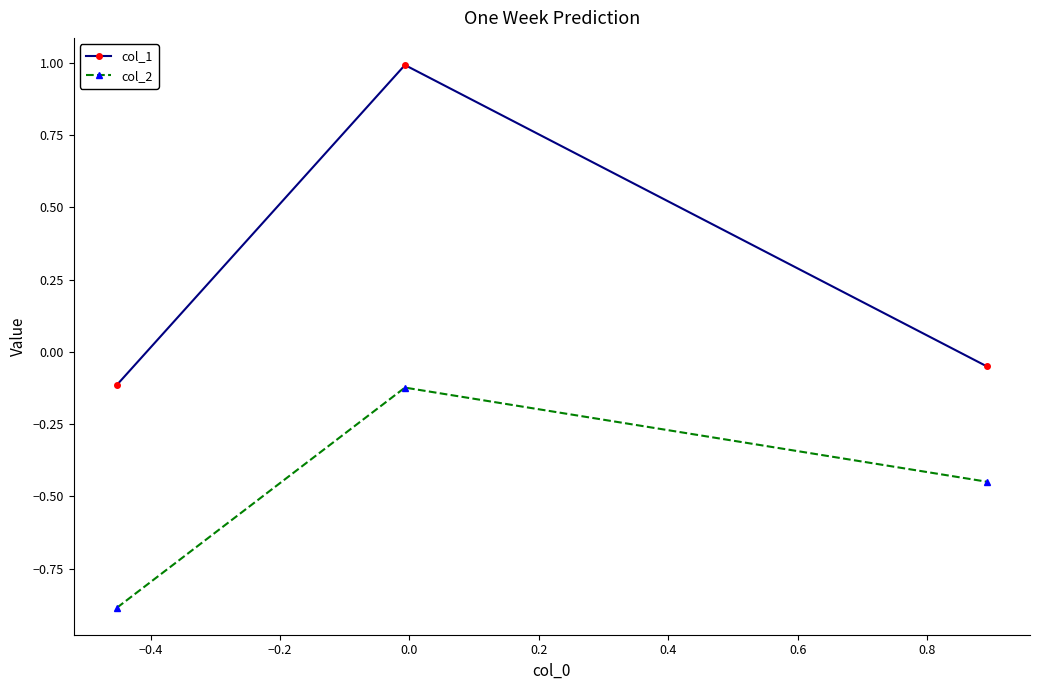

Which series has the widest spread of values?

col_1